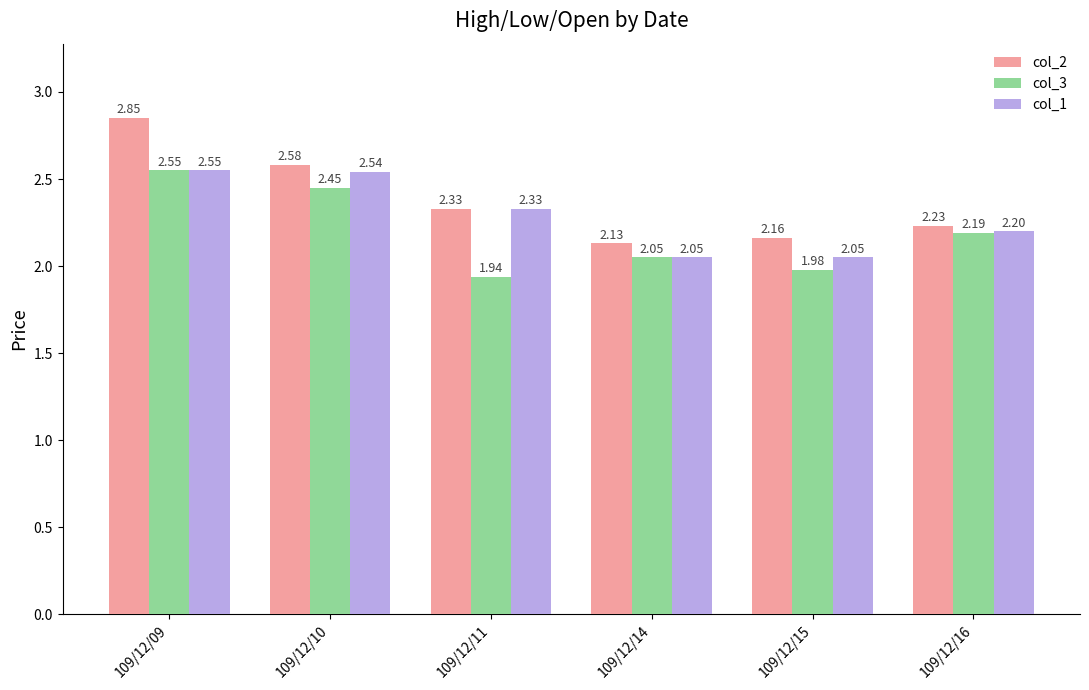

Which series changed the most between 109/12/10 and 109/12/11?

col_3